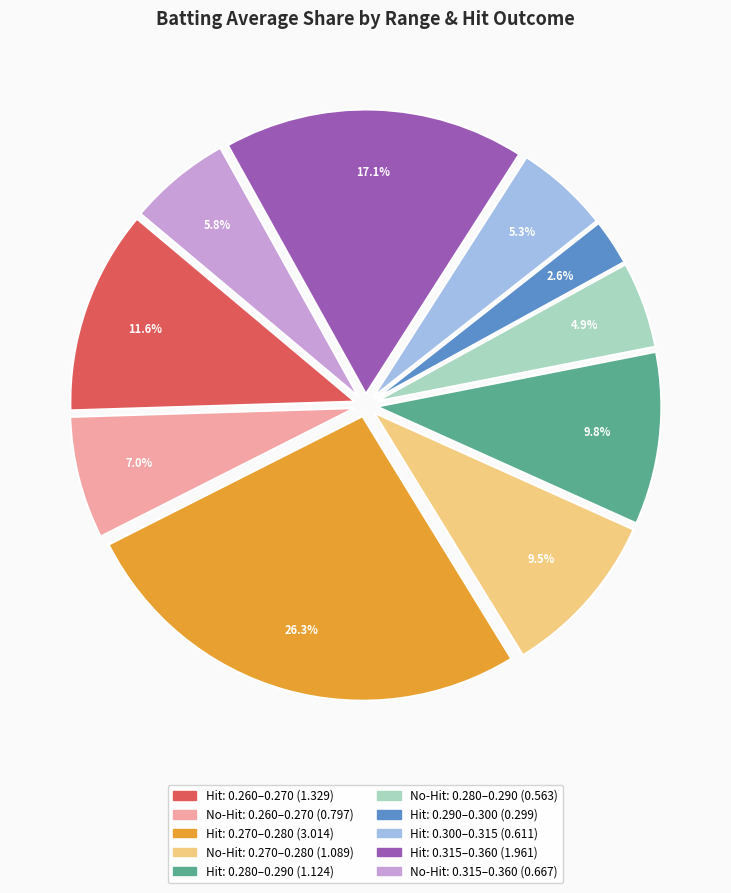

Is there any slice that represents more than half of the pie?

No